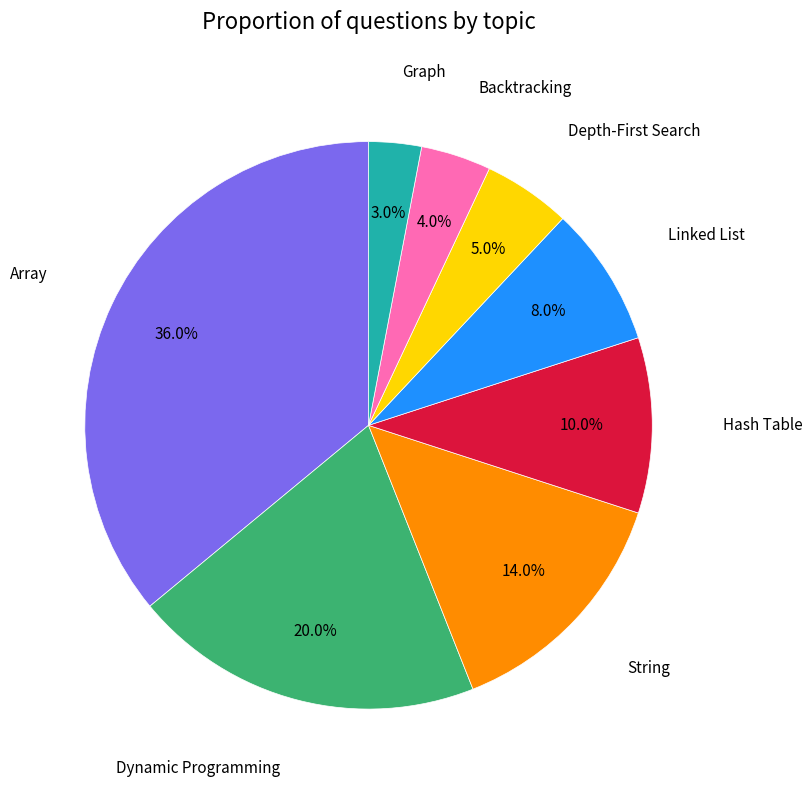

Is there any slice that represents more than half of the pie?

No